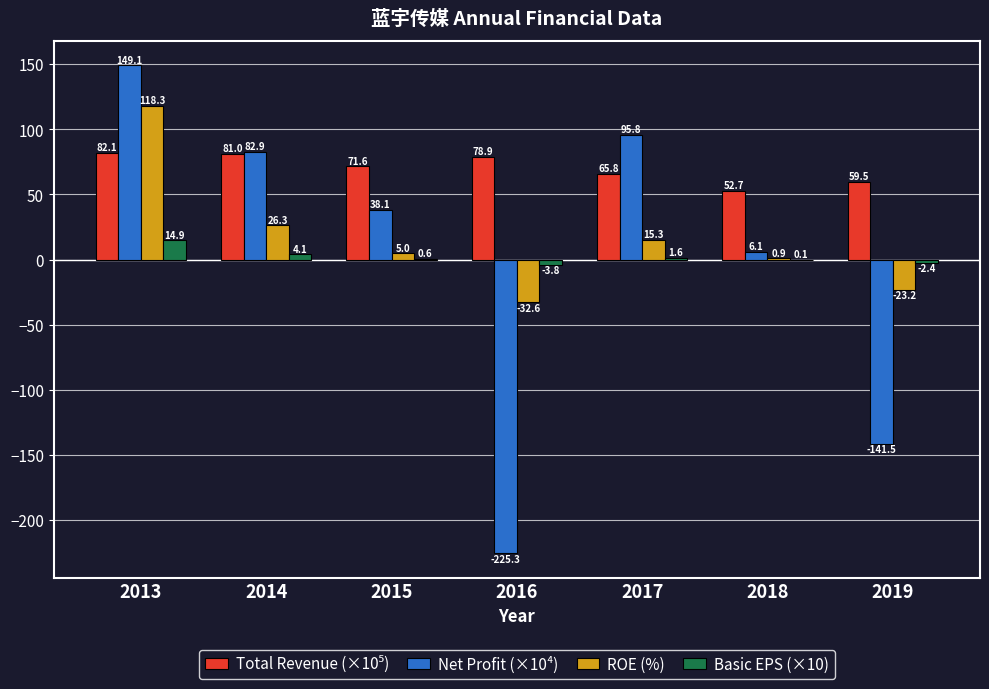

Is it true that Net Profit (×10⁴) equals 49.2 at 2014?

False